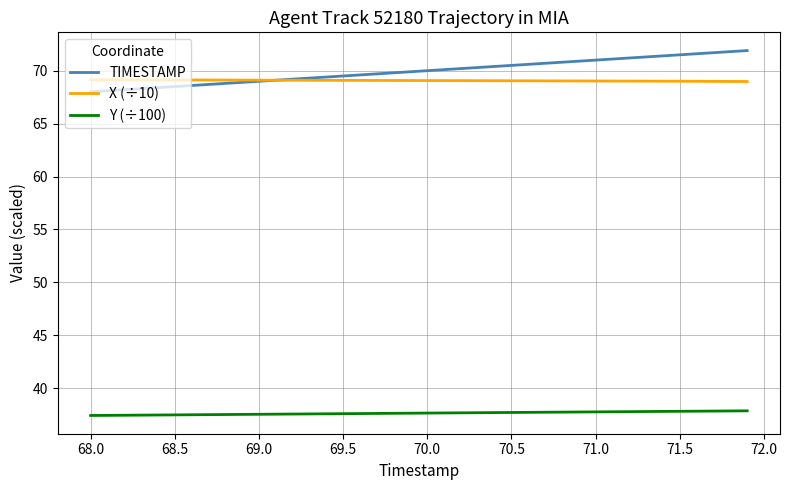

True or false: X (÷10) and Y (÷100) intersect in this chart.

False